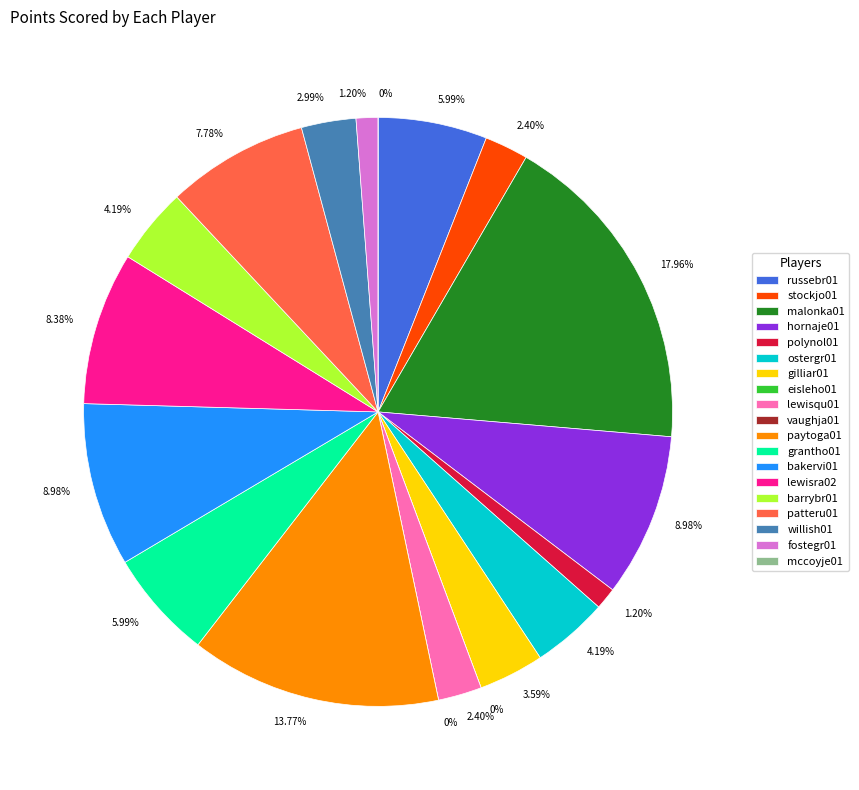

Does any single category account for the majority?

No